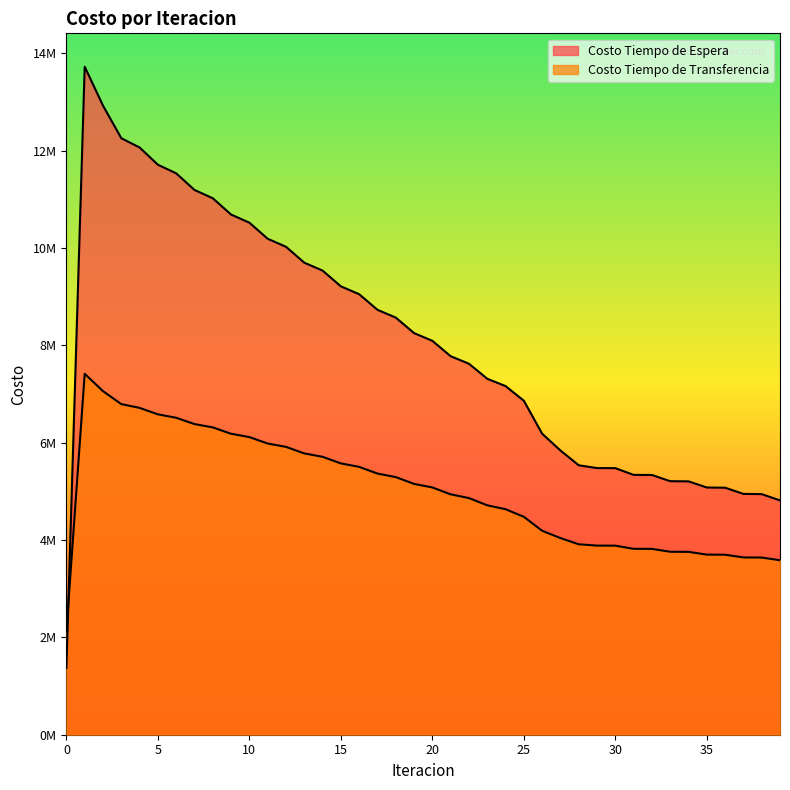

What is the maximum value shown in the chart?

13726440.1